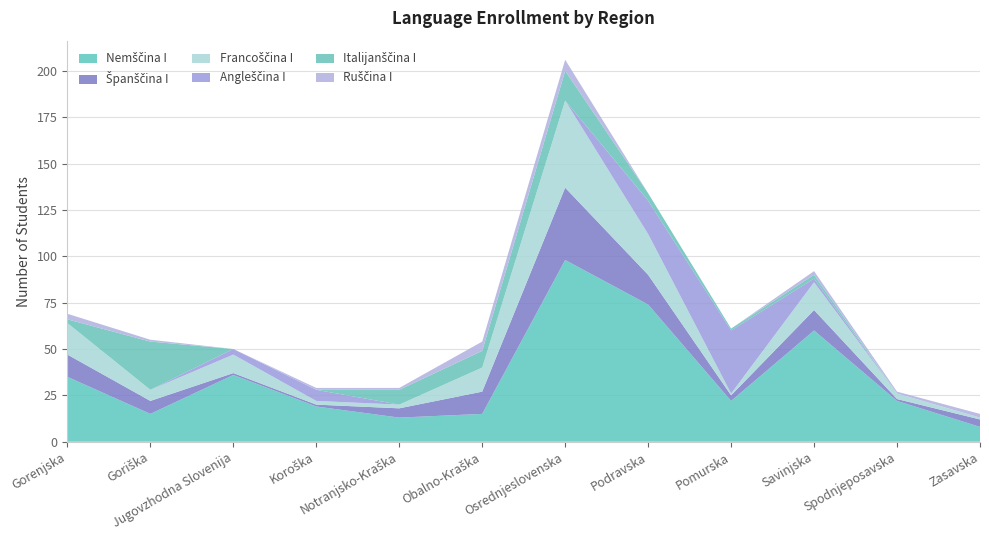

Reading left to right, what are all the values shown in this chart?

Nemščina I: Gorenjska=35	Goriška=15	Jugovzhodna Slovenija=36	Koroška=19	Notranjsko-Kraška=13	Obalno-Kraška=15	Osrednjeslovenska=98	Podravska=74	Pomurska=22	Savinjska=60	Spodnjeposavska=22	Zasavska=8
Španščina I: Gorenjska=12	Goriška=7	Jugovzhodna Slovenija=1	Koroška=1	Notranjsko-Kraška=5	Obalno-Kraška=12	Osrednjeslovenska=39	Podravska=16	Pomurska=3	Savinjska=11	Spodnjeposavska=1	Zasavska=4
Francoščina I: Gorenjska=17	Goriška=6	Jugovzhodna Slovenija=10	Koroška=2	Notranjsko-Kraška=2	Obalno-Kraška=13	Osrednjeslovenska=47	Podravska=22	Pomurska=1	Savinjska=15	Spodnjeposavska=3	Zasavska=1
Angleščina I: Gorenjska=0	Goriška=0	Jugovzhodna Slovenija=3	Koroška=6	Notranjsko-Kraška=0	Obalno-Kraška=0	Osrednjeslovenska=0	Podravska=18	Pomurska=34	Savinjska=2	Spodnjeposavska=0	Zasavska=0
Italijanščina I: Gorenjska=2	Goriška=26	Jugovzhodna Slovenija=0	Koroška=0	Notranjsko-Kraška=8	Obalno-Kraška=9	Osrednjeslovenska=16	Podravska=4	Pomurska=1	Savinjska=2	Spodnjeposavska=0	Zasavska=0
Ruščina I: Gorenjska=3	Goriška=1	Jugovzhodna Slovenija=0	Koroška=1	Notranjsko-Kraška=1	Obalno-Kraška=5	Osrednjeslovenska=6	Podravska=0	Pomurska=0	Savinjska=2	Spodnjeposavska=1	Zasavska=2